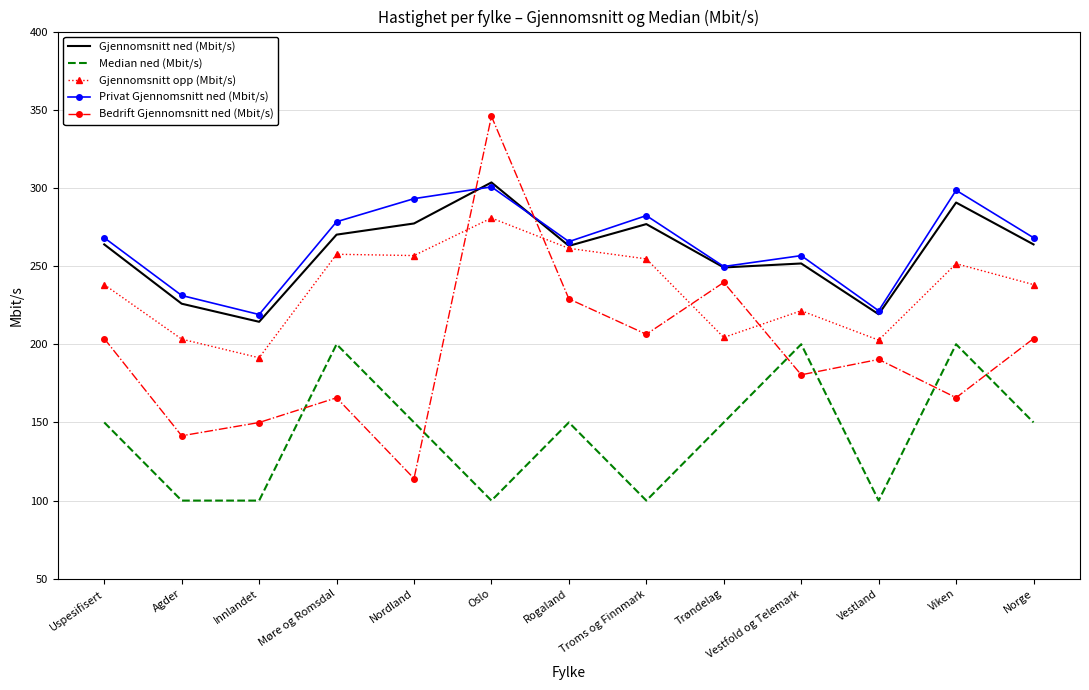

What position from the right is Agder?

12